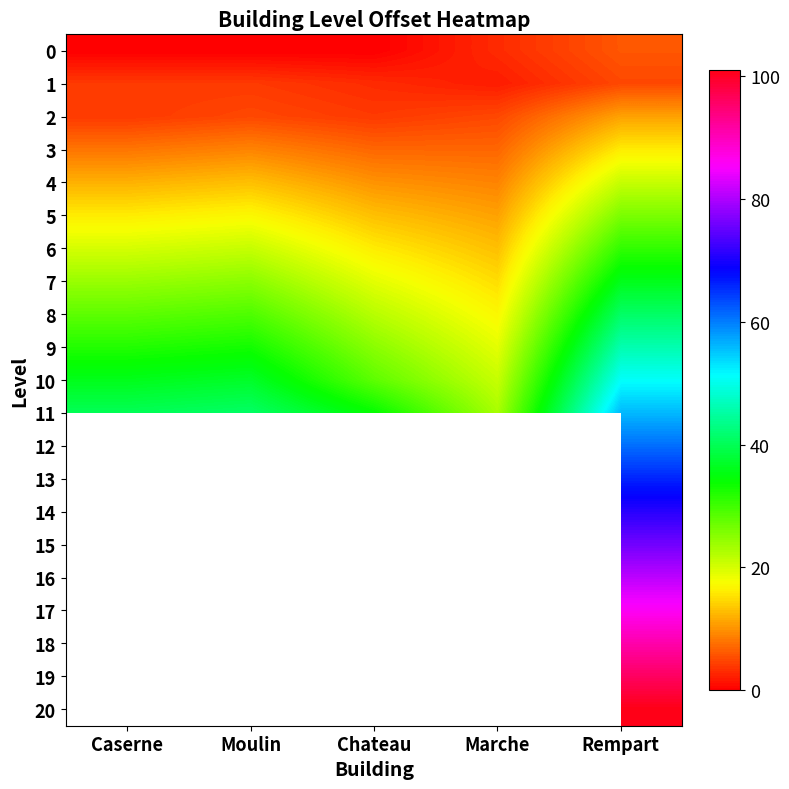

Is the value of 0 at Rempart greater than the value of 19 at Marche?

No